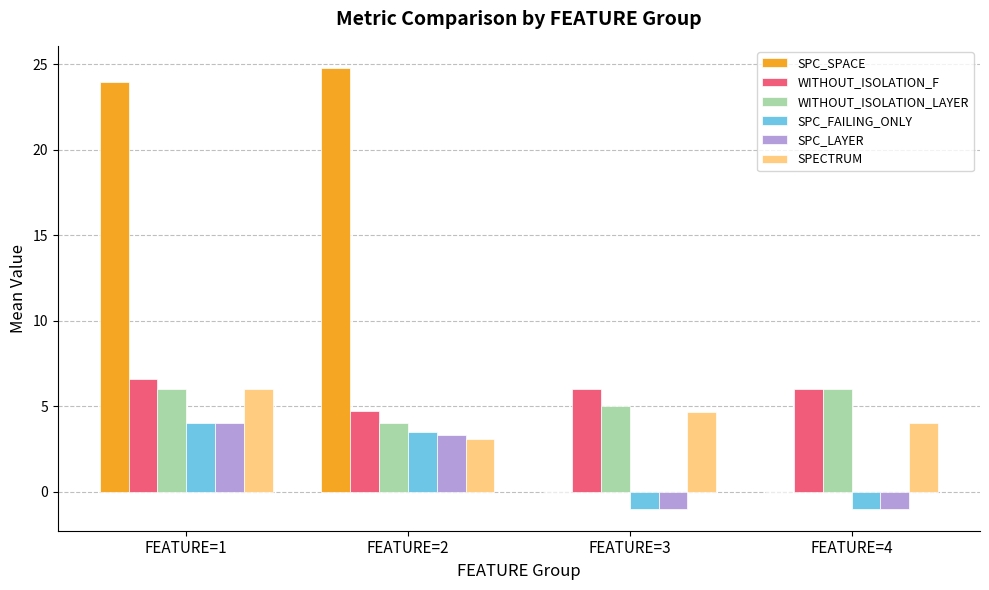

Is it true that SPC_SPACE equals 24.8 at FEATURE=2?

True